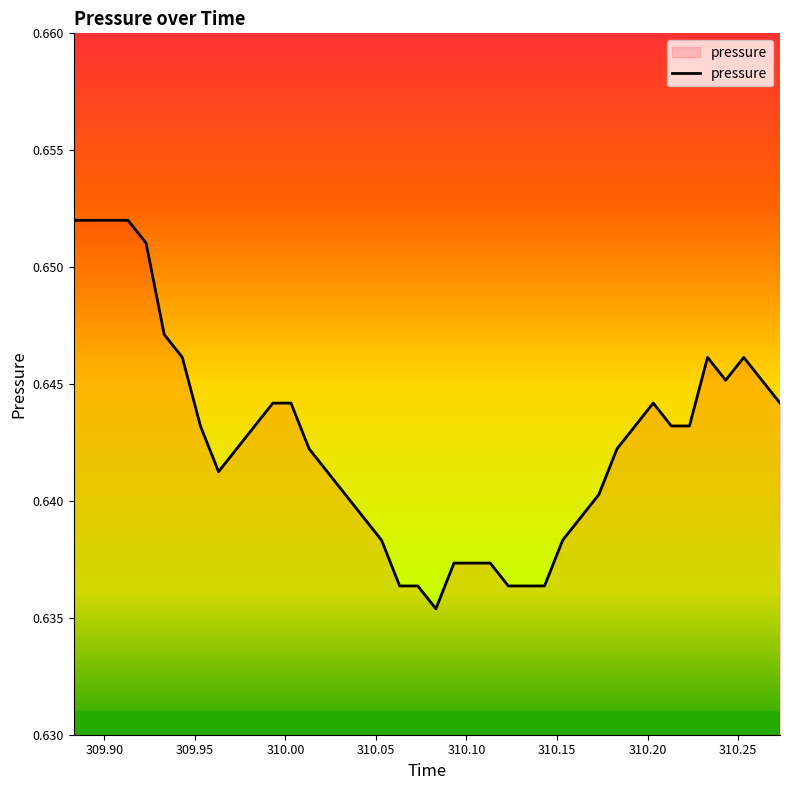

How many values are between 0 and 1?

40